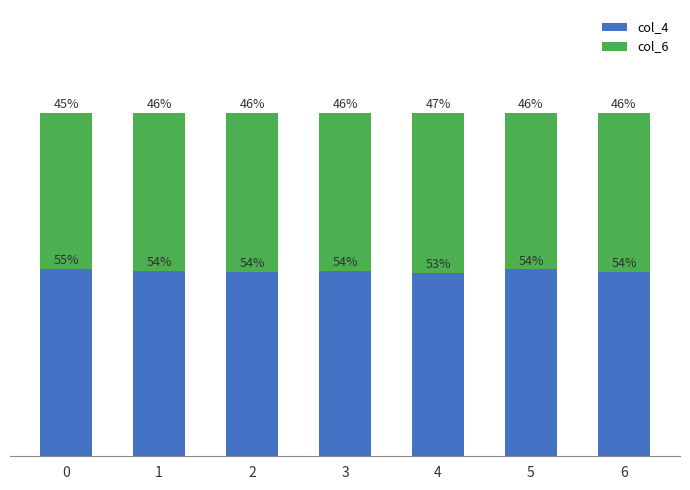

Are the bars grouped side by side (vs. stacked)?

No